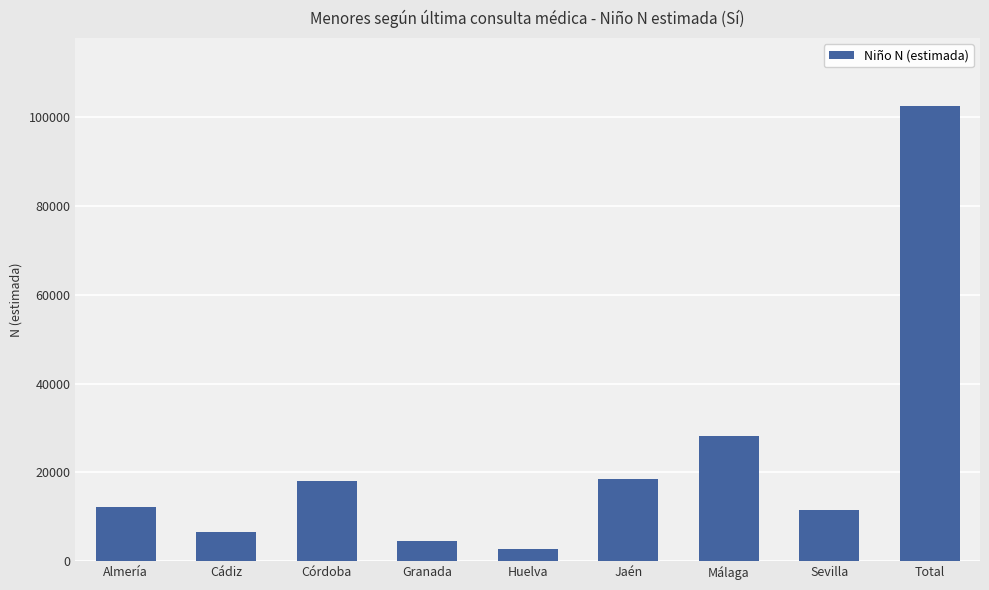

What is the label of the 6th bar from the left?

Jaén